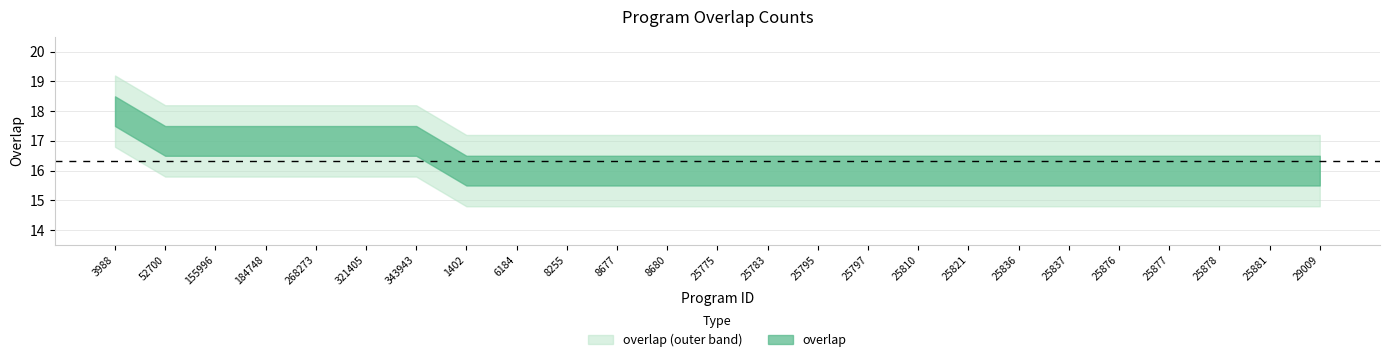

What is the approximate value at 25881?

16